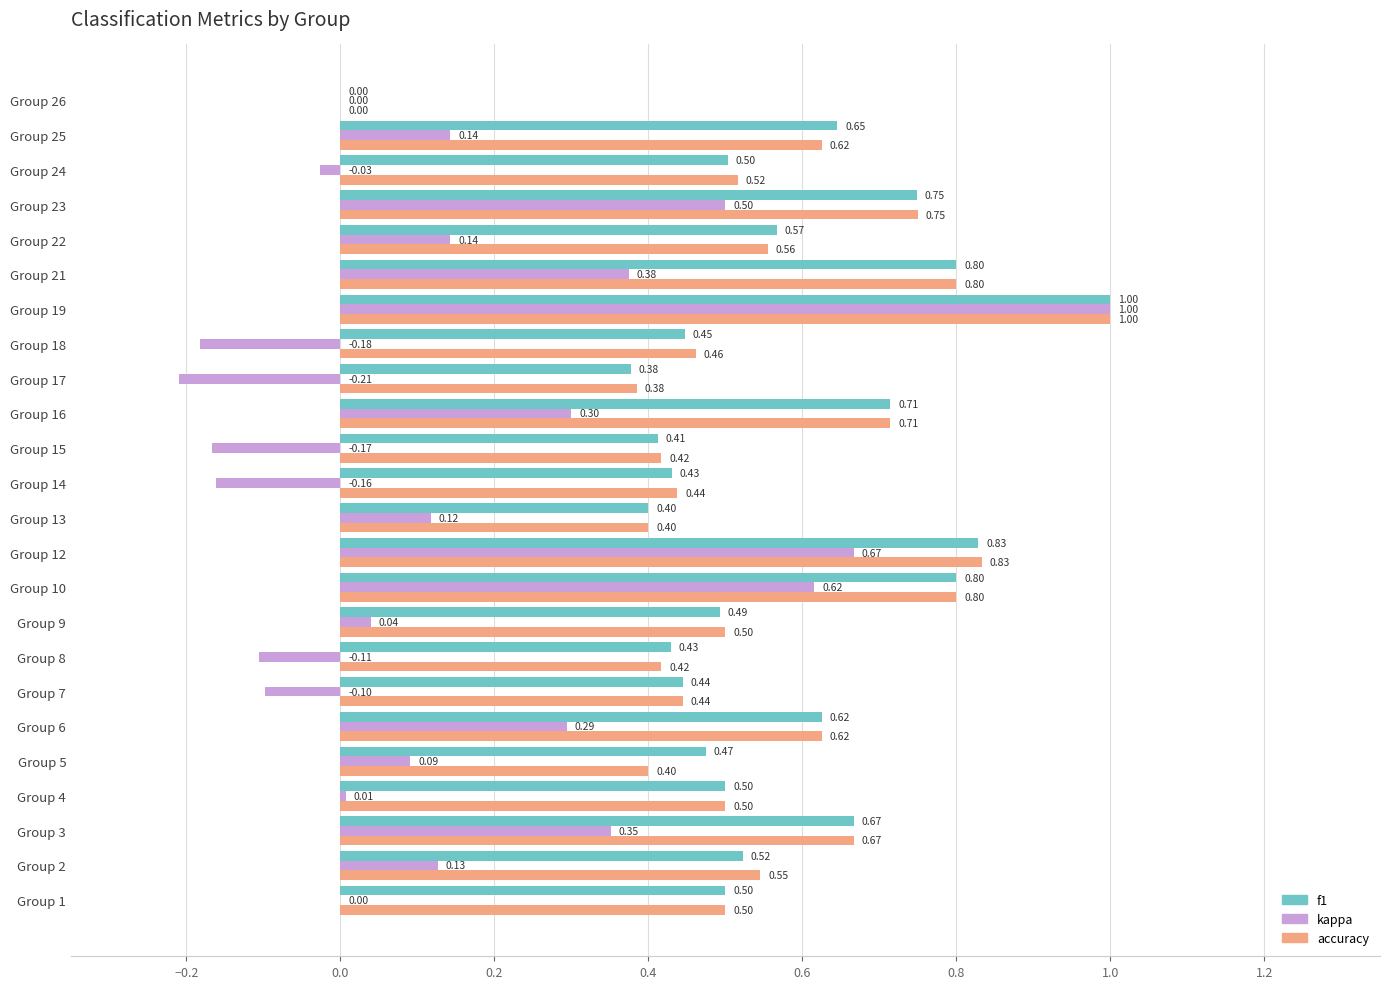

At which category is the sum across all series the highest?

Group 19